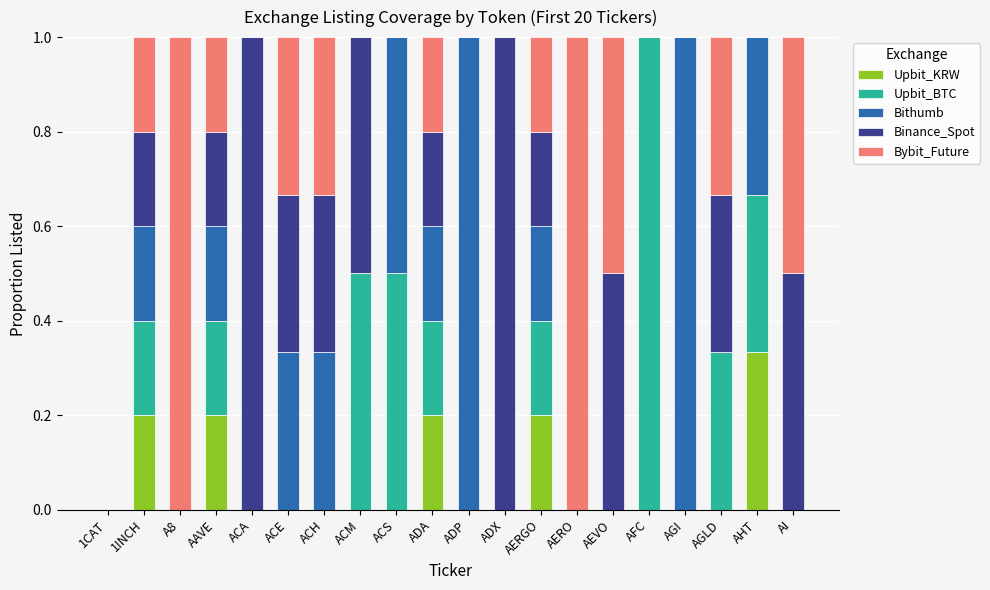

What is the total value across all series at ACH?

1.0